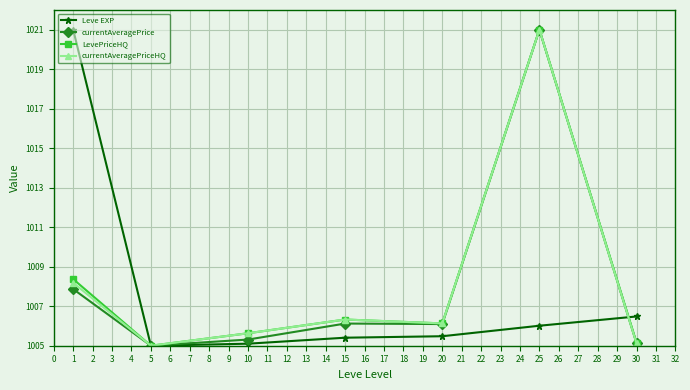

What is the spread (max minus min) of values at 15?

0.9